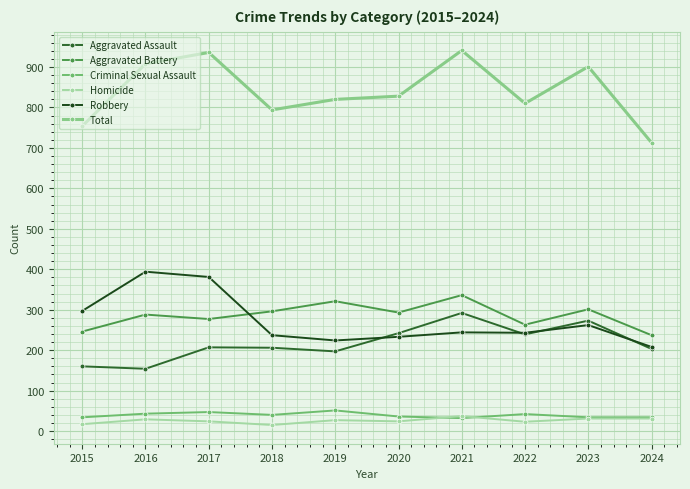

What value does the Robbery series have at 2023?

262